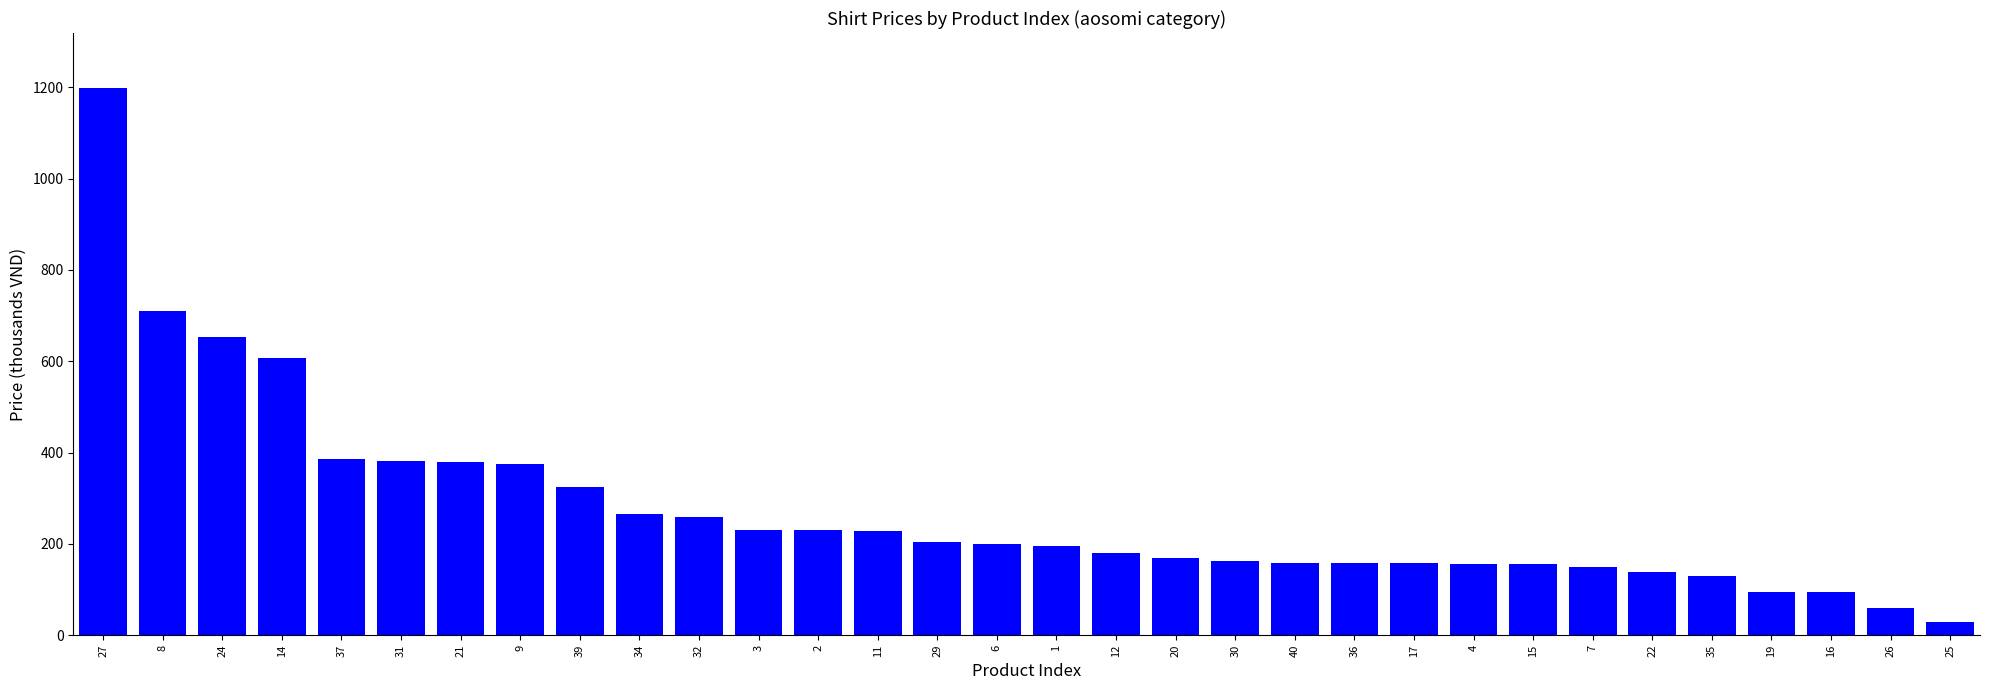

True or false: the data shows 159.0 at 40.

True